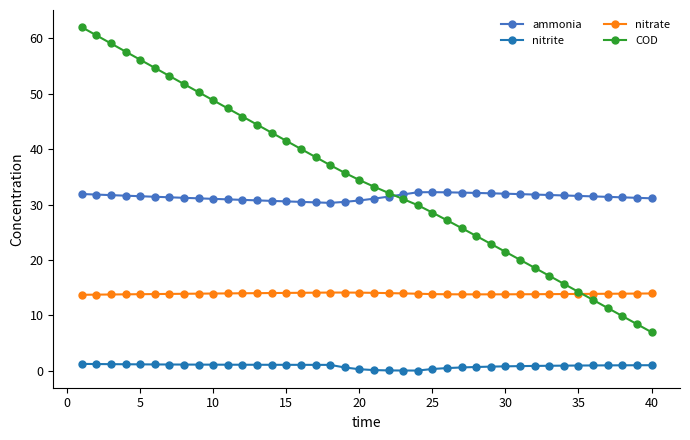

Which series has the largest total across all categories?

COD